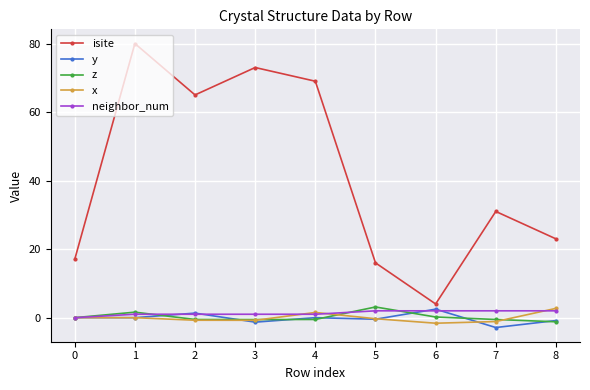

What are all the series names shown in the legend?

isite, y, z, x, neighbor_num